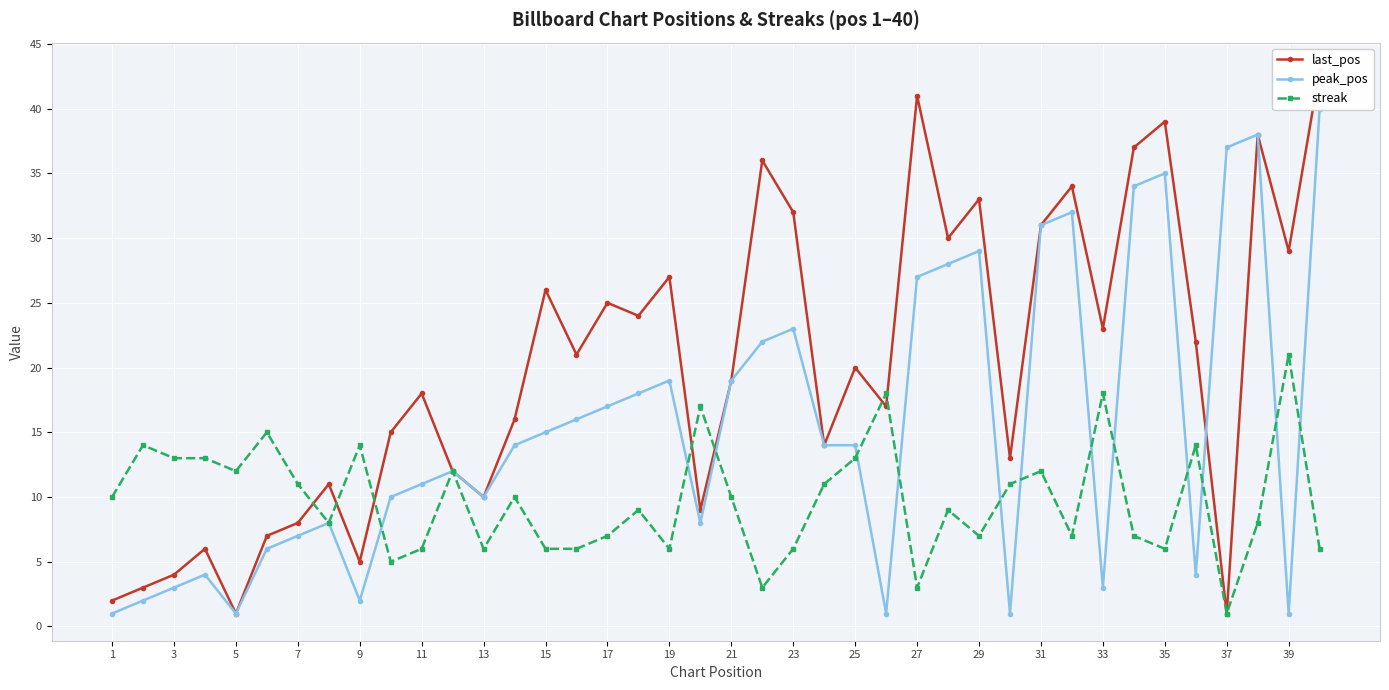

Is it true that streak equals 3 at 27?

True